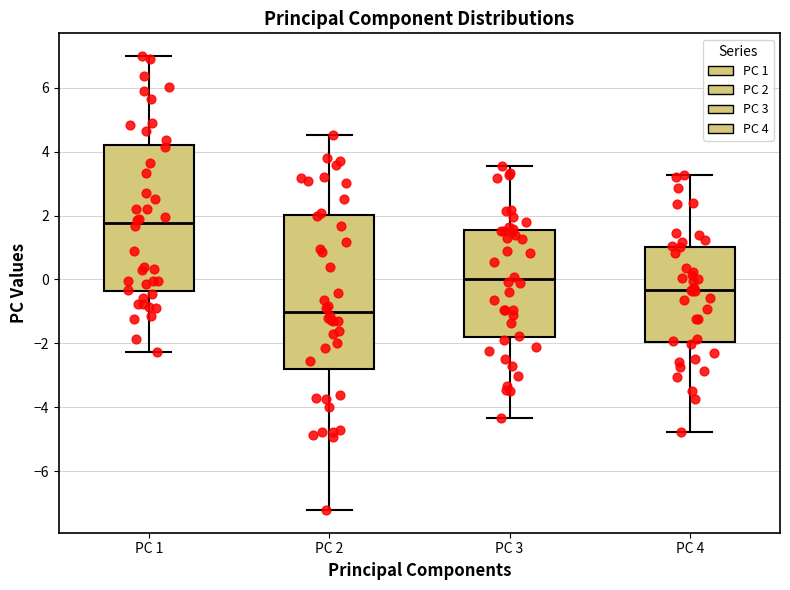

Comparing the boxes themselves (not the whiskers), which one is the tallest?

PC 2